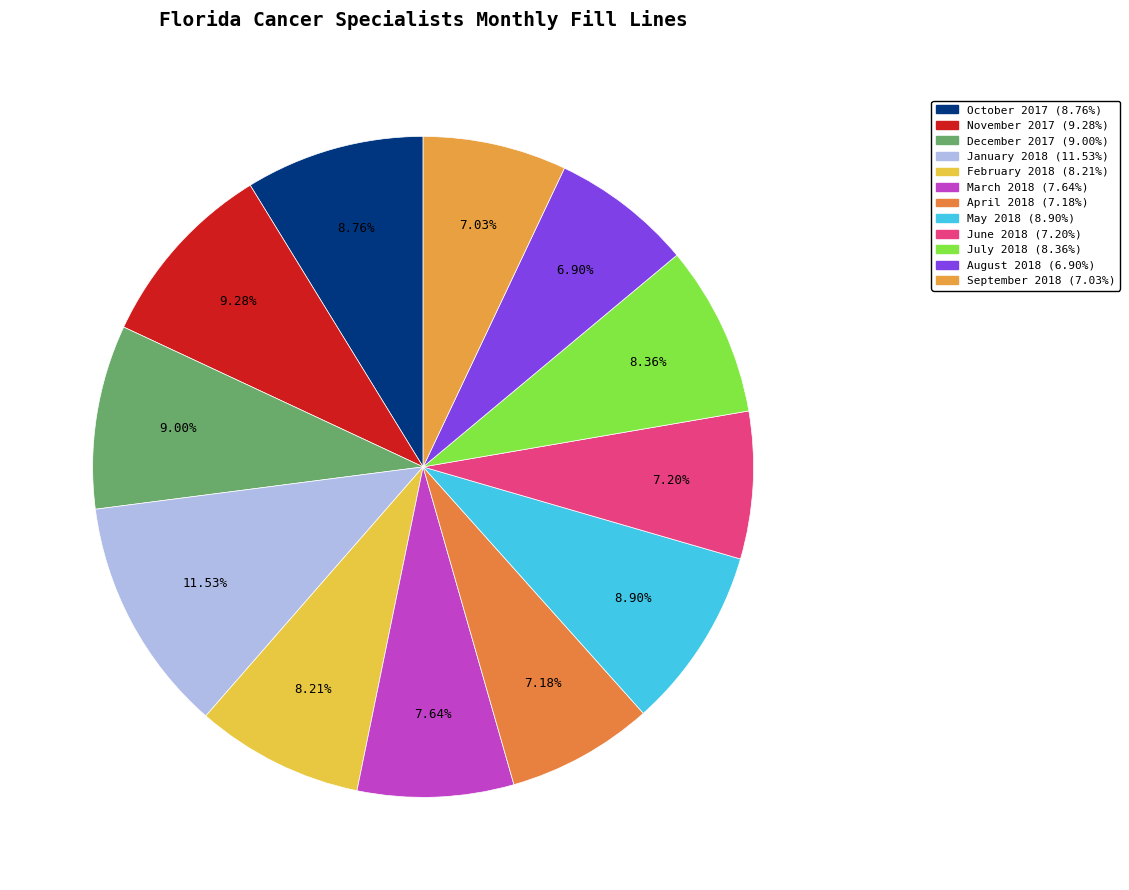

To the nearest percent, what portion does March 2018 represent?

8%